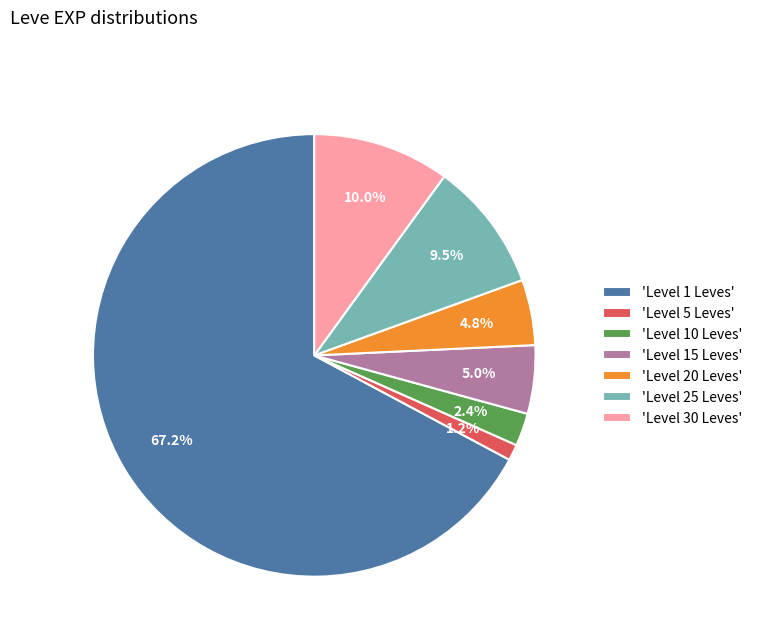

How many slices are in this pie chart?

7